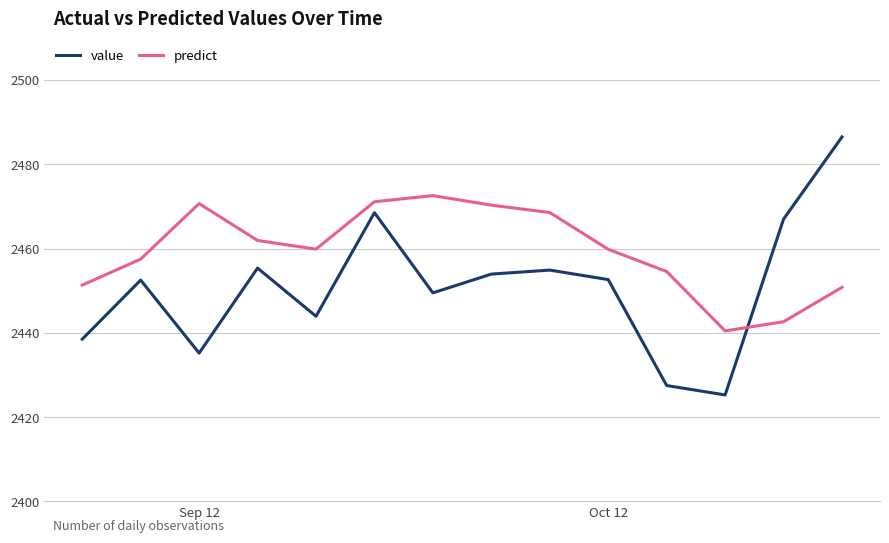

Does the chart have visible grid lines?

Yes